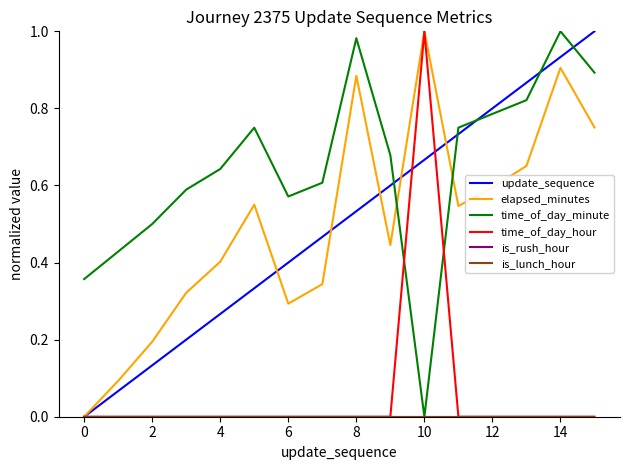

Does the chart have visible grid lines?

No